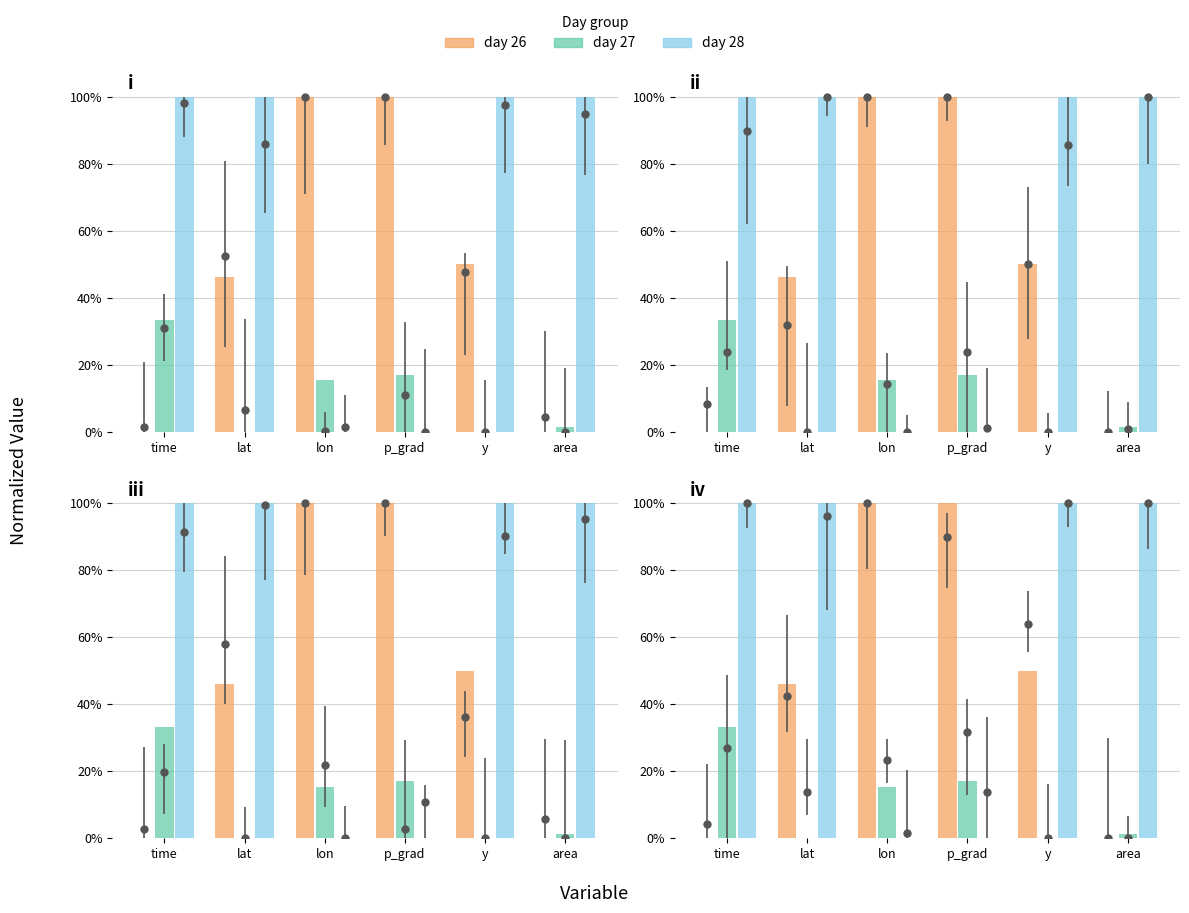

At which label does day 26 first exceed 50?

lon